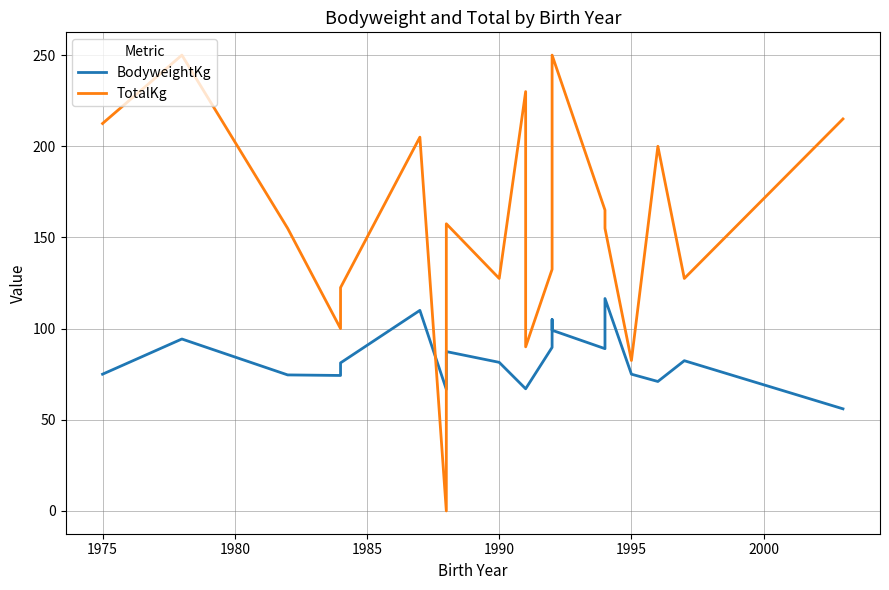

True or false: BodyweightKg has more than 1 points higher than both neighbors.

True